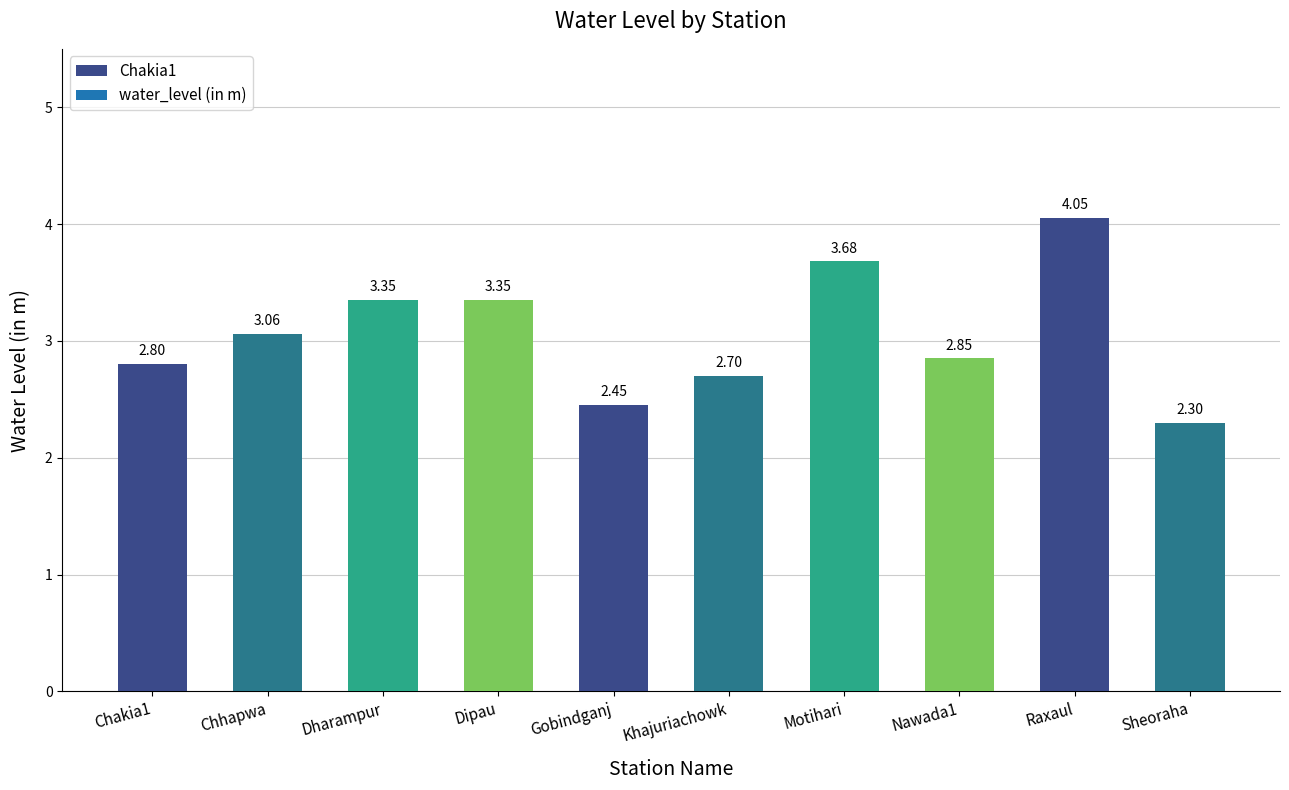

How many bars are there in total?

10